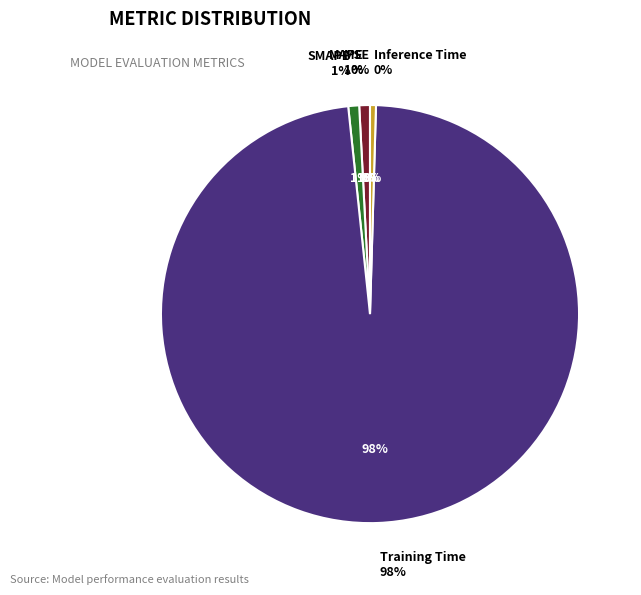

To the nearest percent, what portion does SMAPE represent?

1%